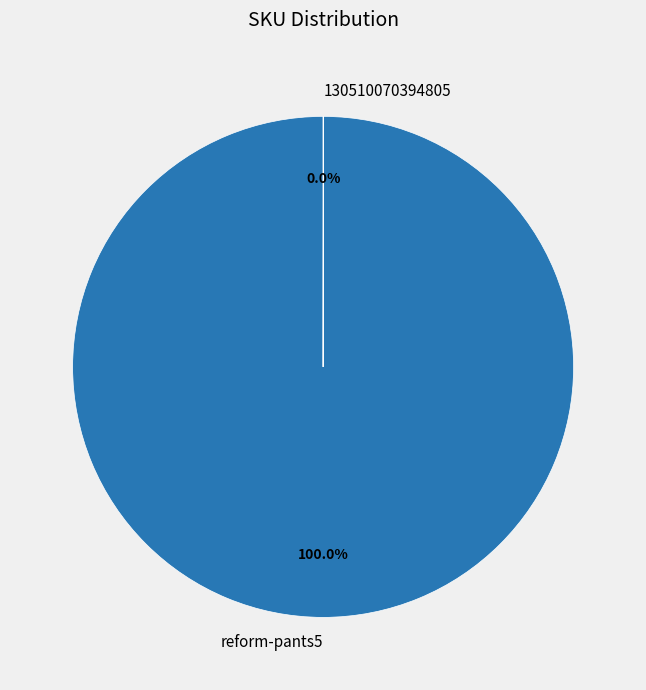

Does reform-pants5 represent more than half of the total?

Yes